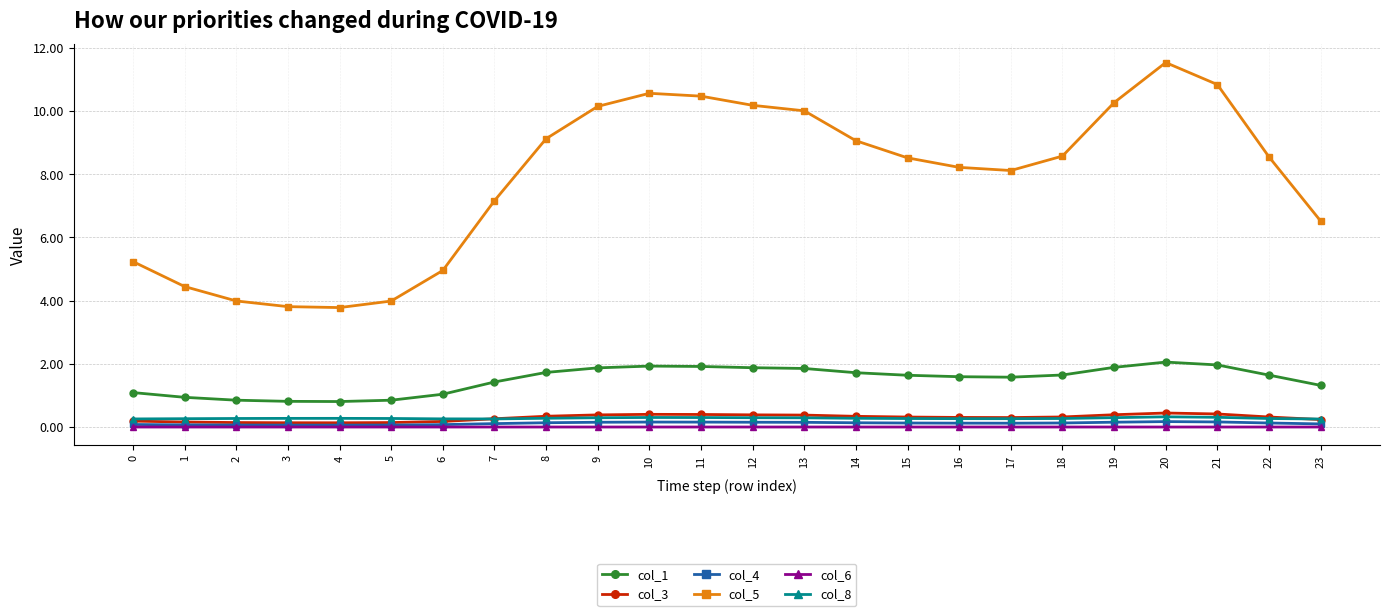

How many lines are shown in the chart?

6